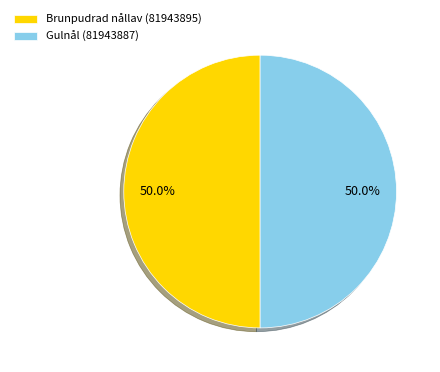

Approximately how many times larger is the value at Gulnål (81943887) compared to Brunpudrad nållav (81943895)?

1.0